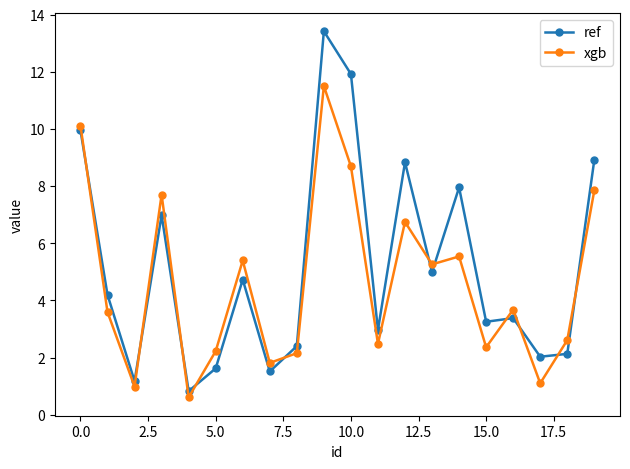

At how many categories does at least one series exceed 6?

7